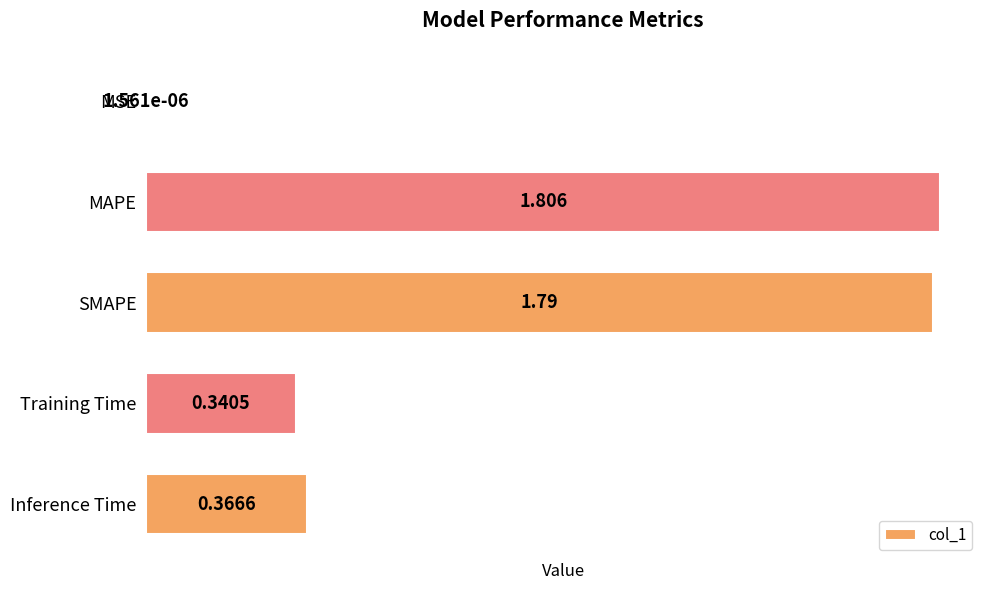

Which has a higher value, Inference Time or SMAPE?

SMAPE